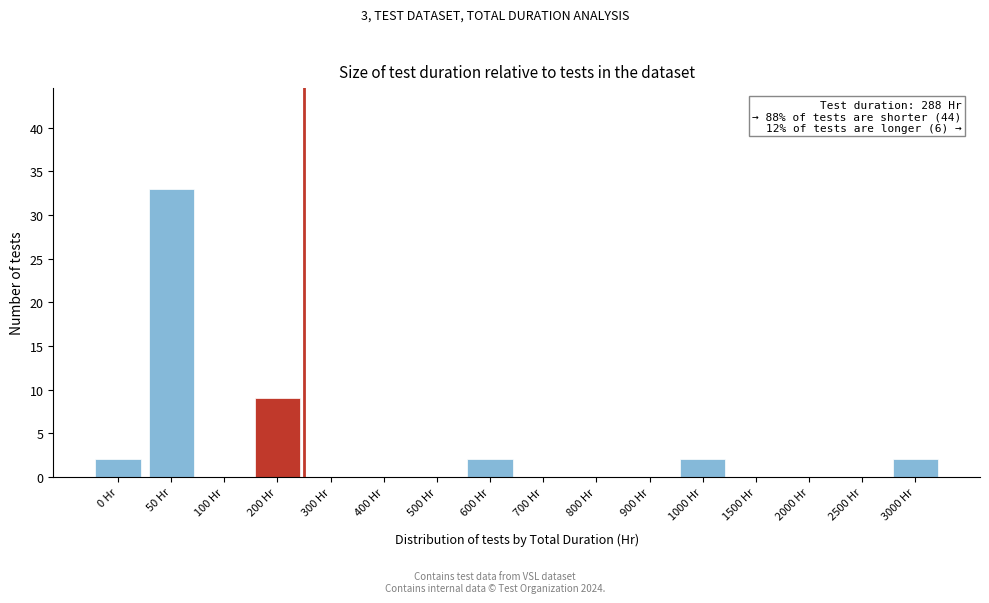

Reading left to right, transcribe all the data shown in this chart.

0 Hr=2	50 Hr=33	100 Hr=0	200 Hr=9	300 Hr=0	400 Hr=0	500 Hr=0	600 Hr=2	700 Hr=0	800 Hr=0	900 Hr=0	1000 Hr=2	1500 Hr=0	2000 Hr=0	2500 Hr=0	3000 Hr=2